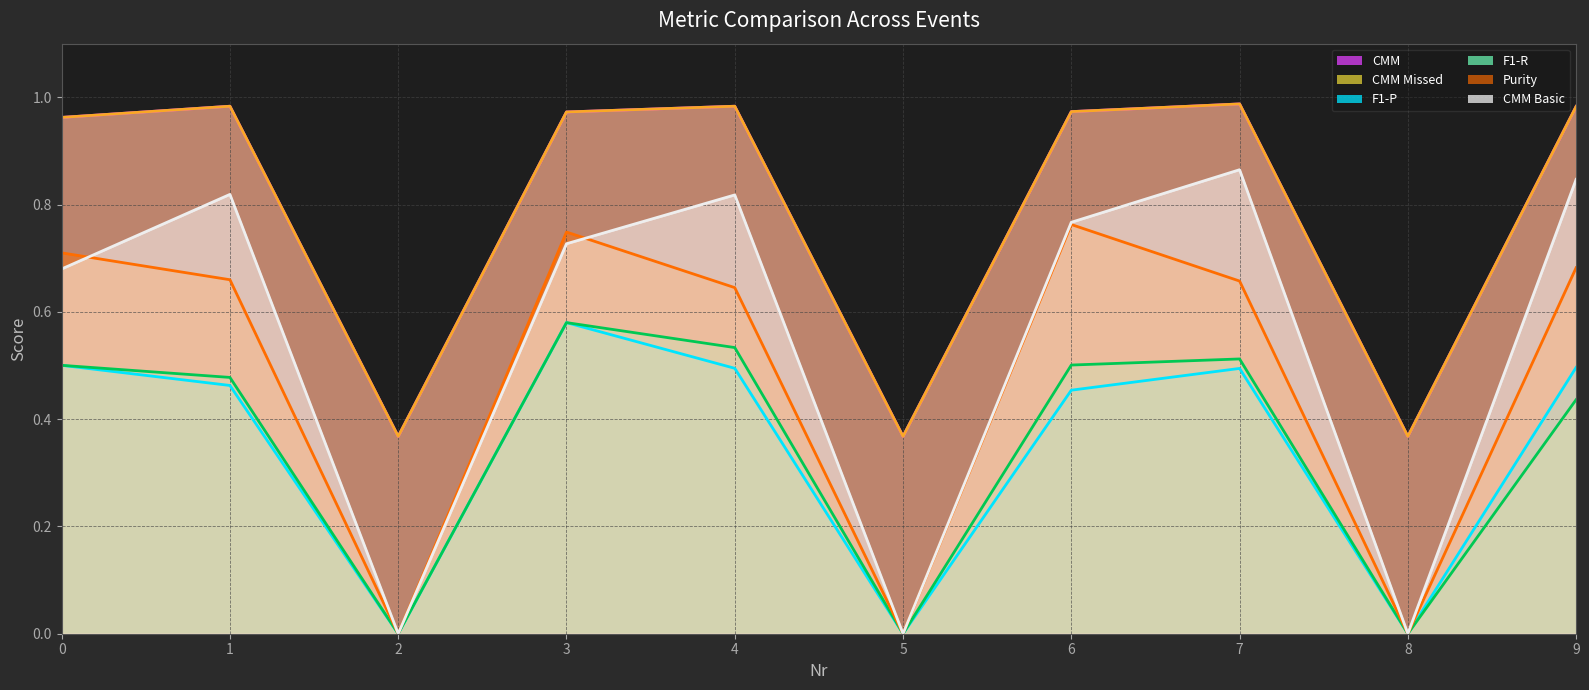

In CMM Missed, how many points are higher than both neighbors (excluding endpoints)?

3